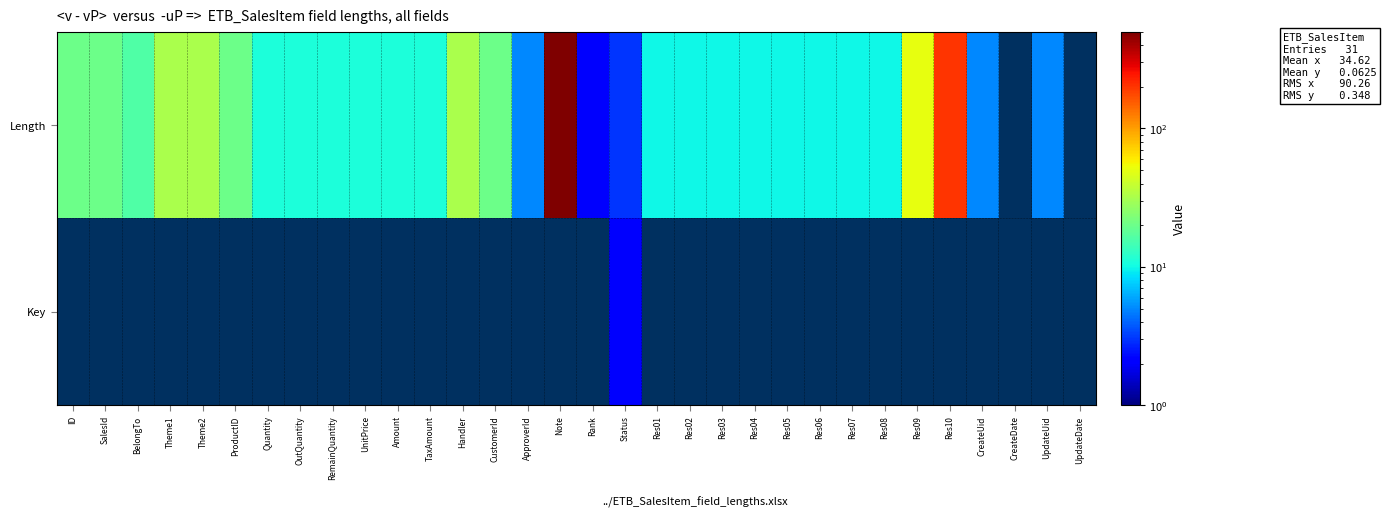

Which has a higher value, OutQuantity or SalesId?

SalesId